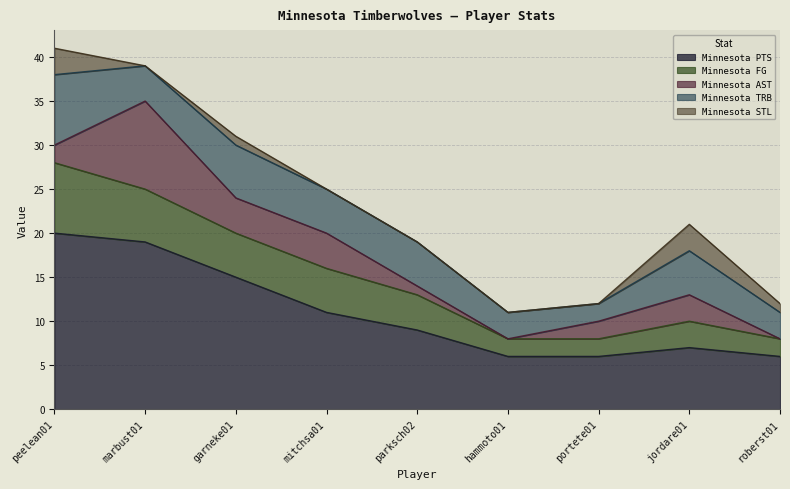

Where do Minnesota TRB and Minnesota FG first cross each other?

marbust01 and garneke01